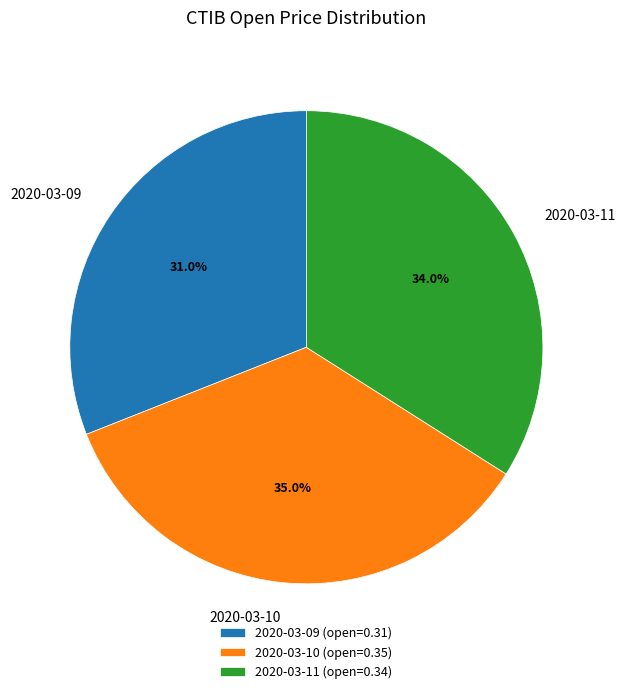

Does 2020-03-10 represent more than half of the total?

No